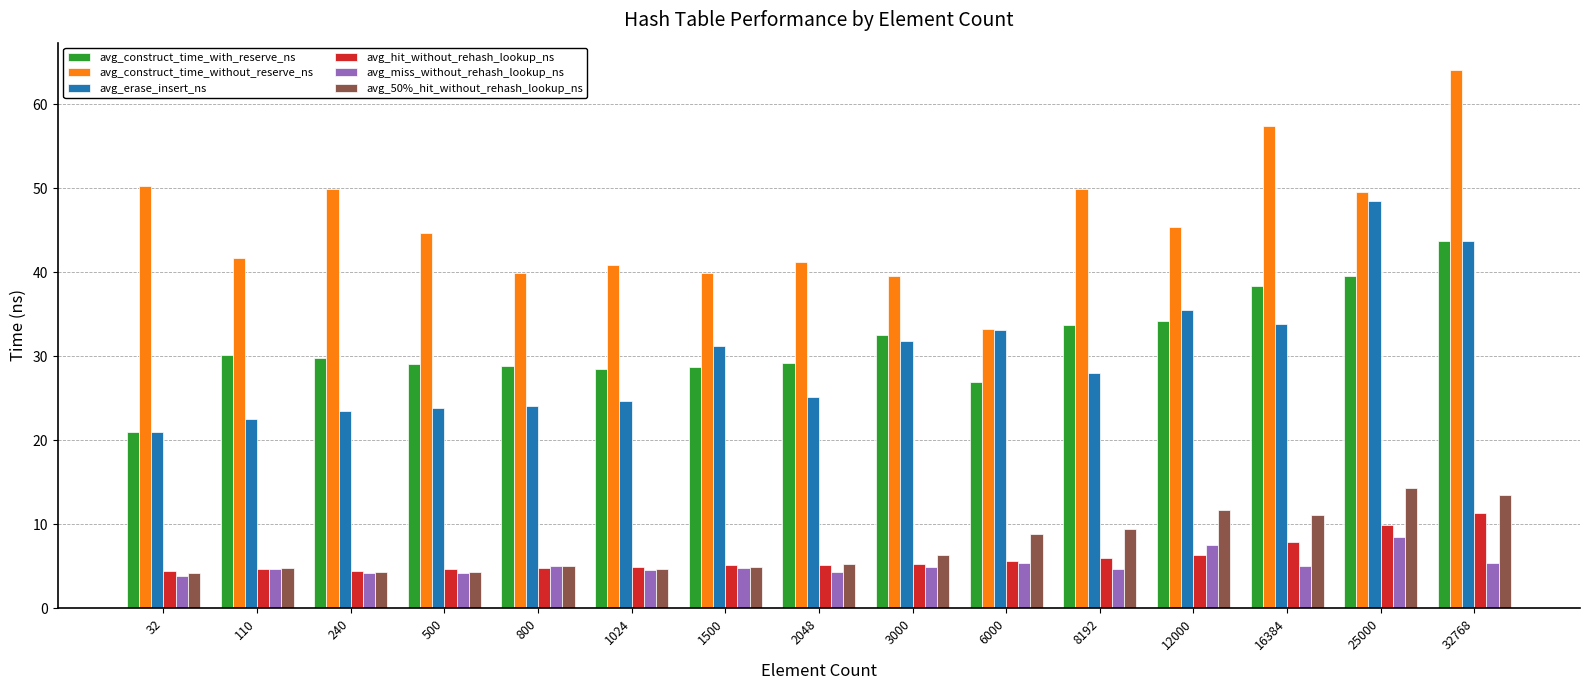

At which category is the sum across all series the highest?

32768